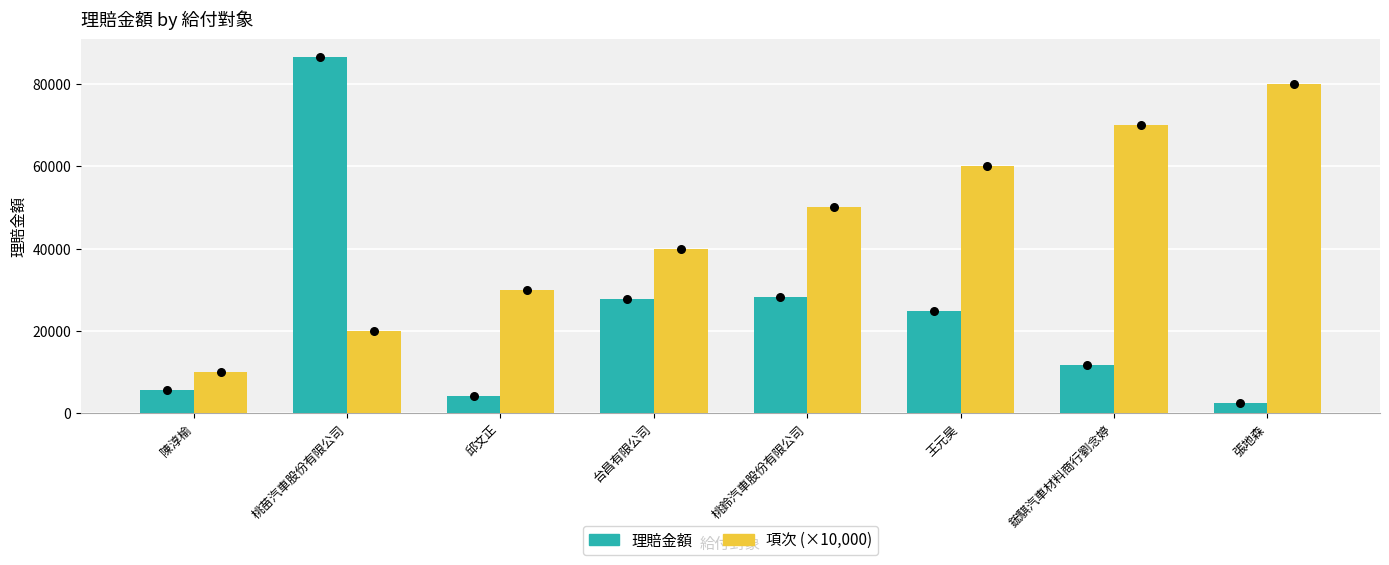

Which series has the largest Y range (max minus min)?

理賠金額